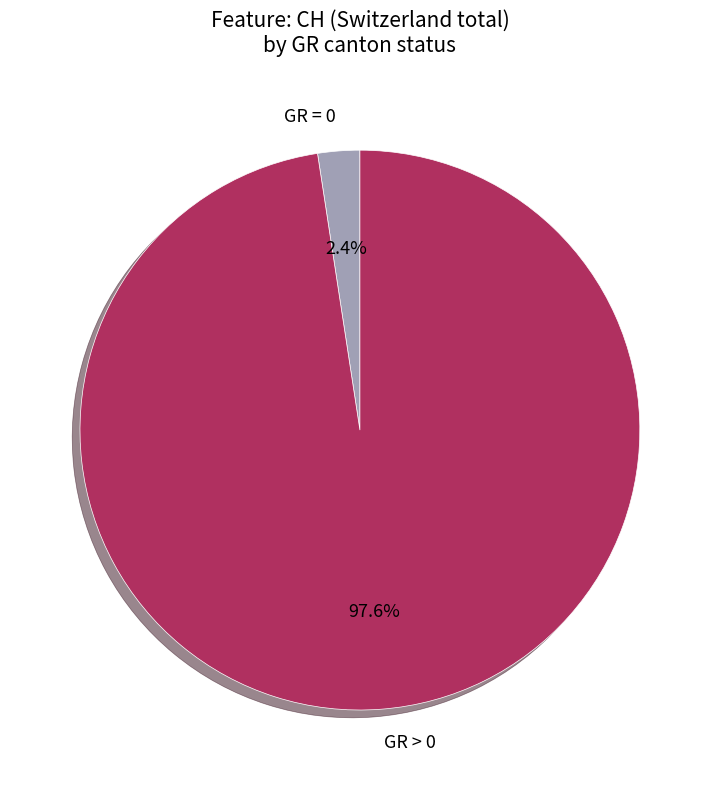

Which has a higher value, GR > 0 or GR = 0?

GR > 0